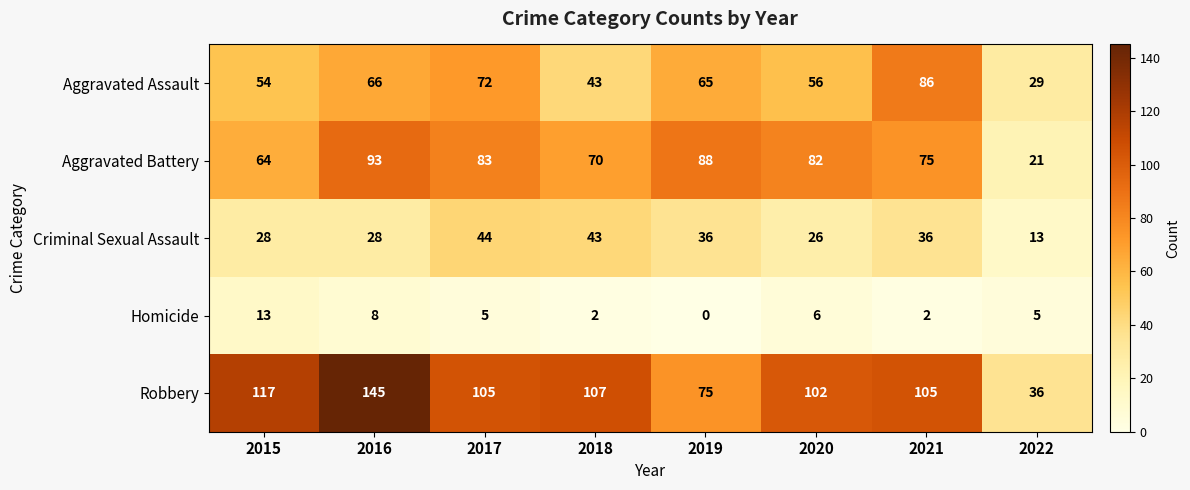

List the series in order of their peak value, lowest first.

Homicide, Criminal Sexual Assault, Aggravated Assault, Aggravated Battery, Robbery